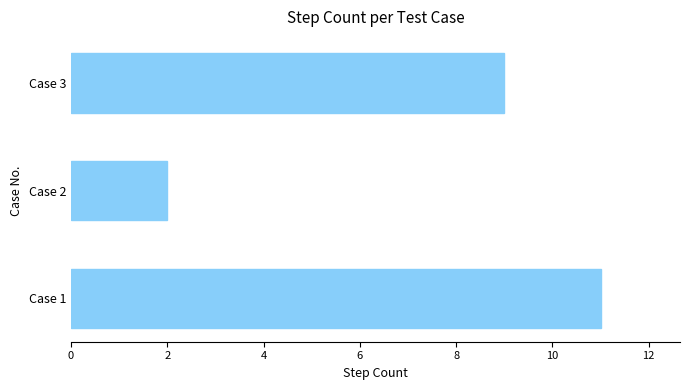

Reading bottom to top, extract all data points from this chart.

11	2	9